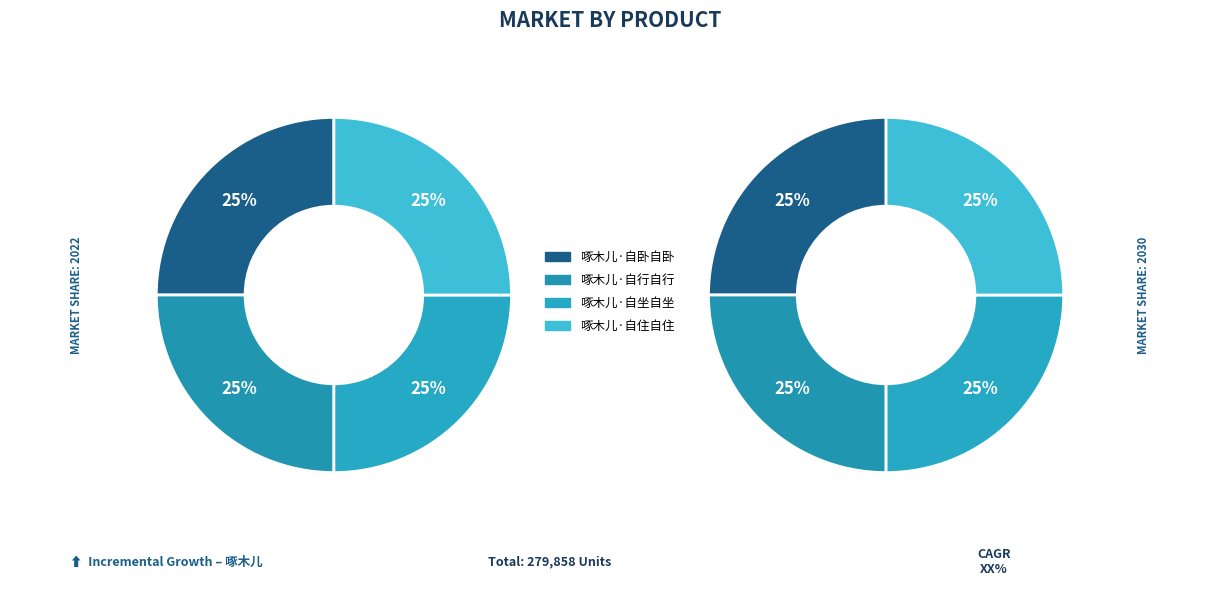

The 啄木儿·自坐自坐 slice represents 25% of the pie. True or false?

True